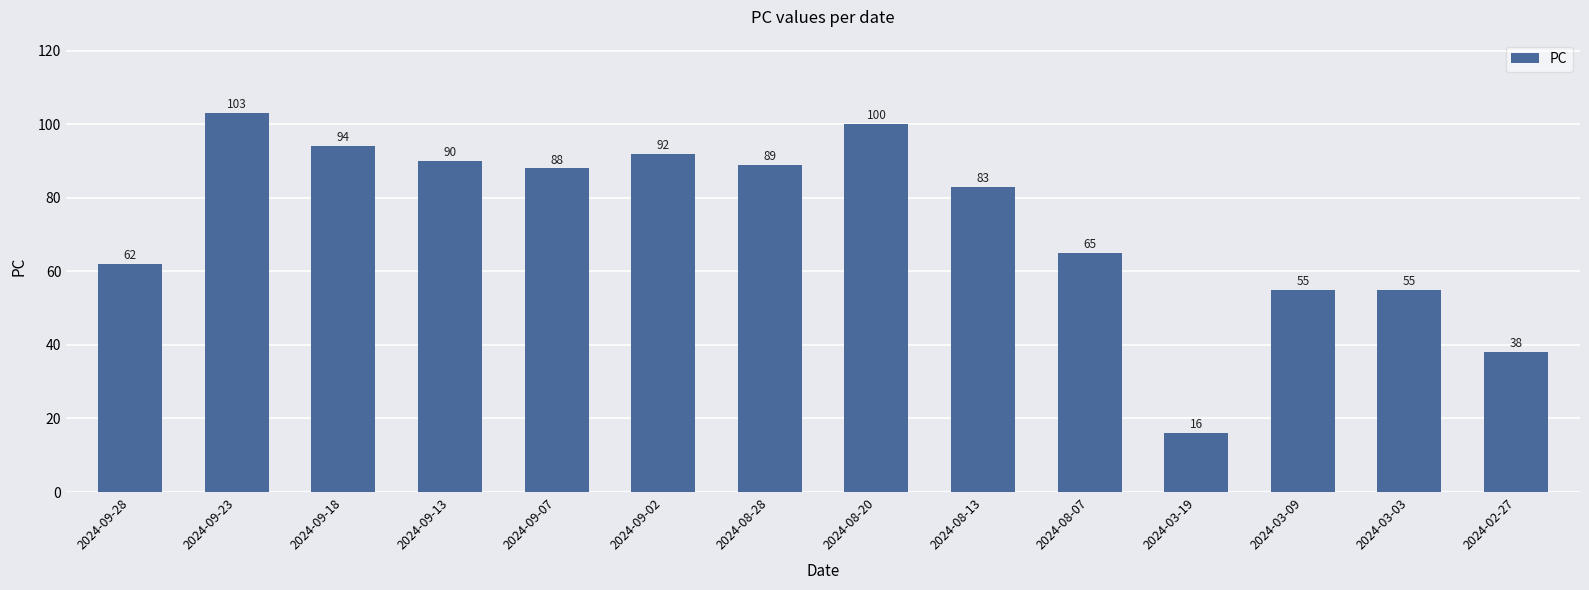

What value does the data have at 2024-08-28?

89